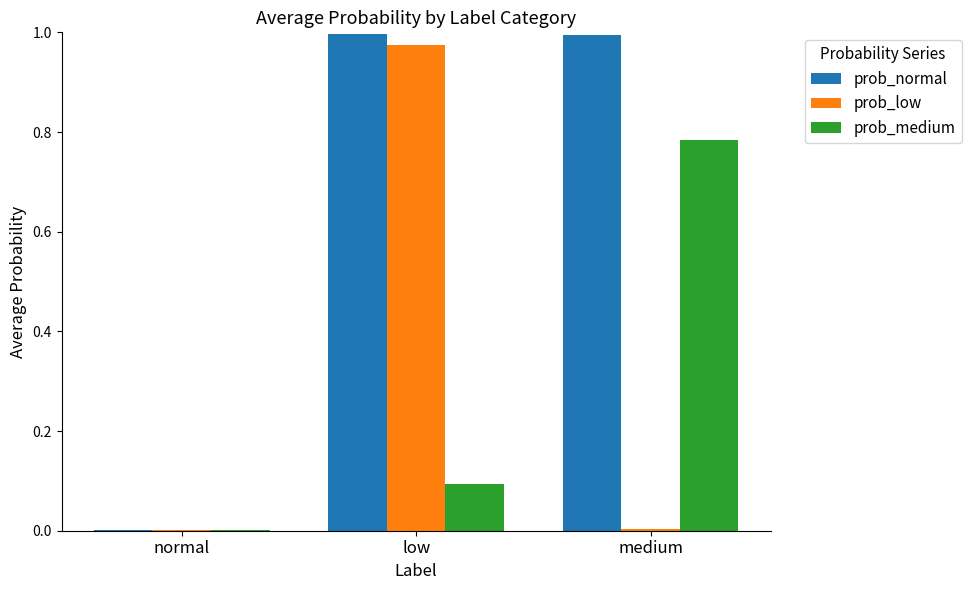

Which series changed the most between normal and medium?

prob_normal